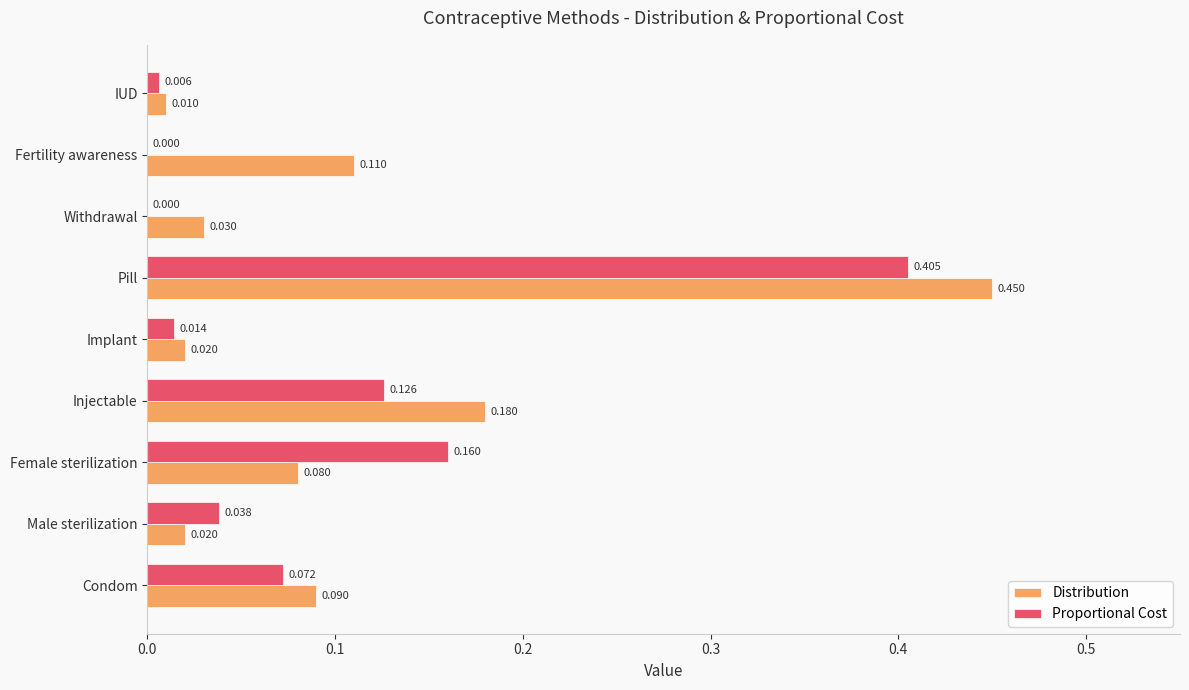

How many data points in Proportional Cost are above 0?

7